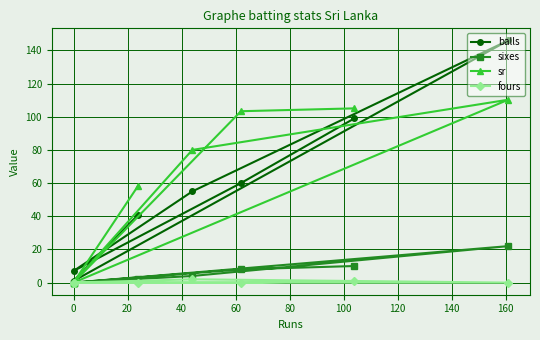

What are all the series names shown in the legend?

balls, sixes, sr, fours